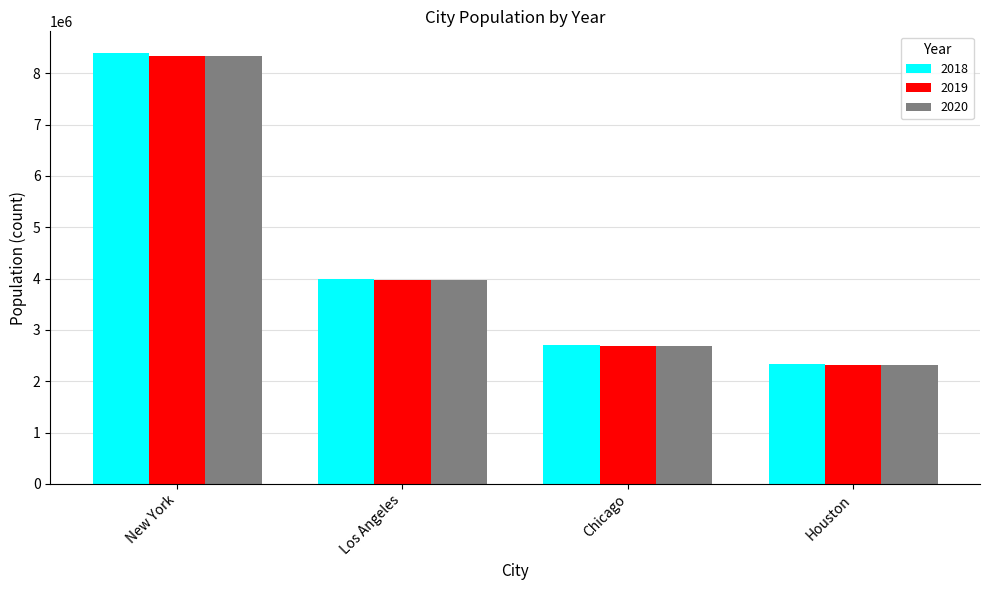

True or false: 2020 has a value of 2693976 at Chicago.

True